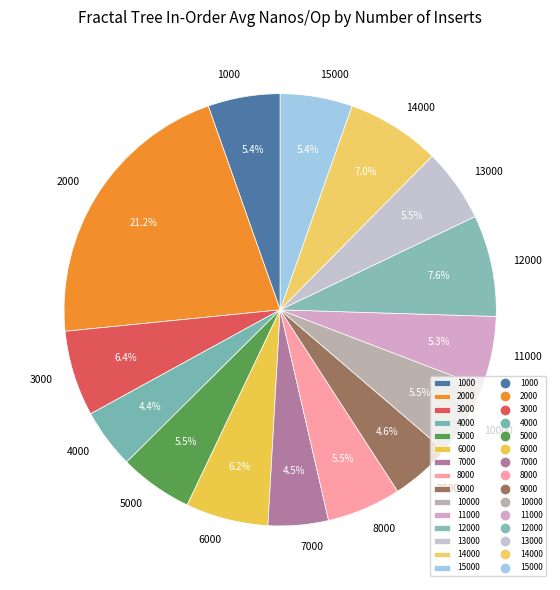

To the nearest percent, what percentage of the pie is 2000?

21%